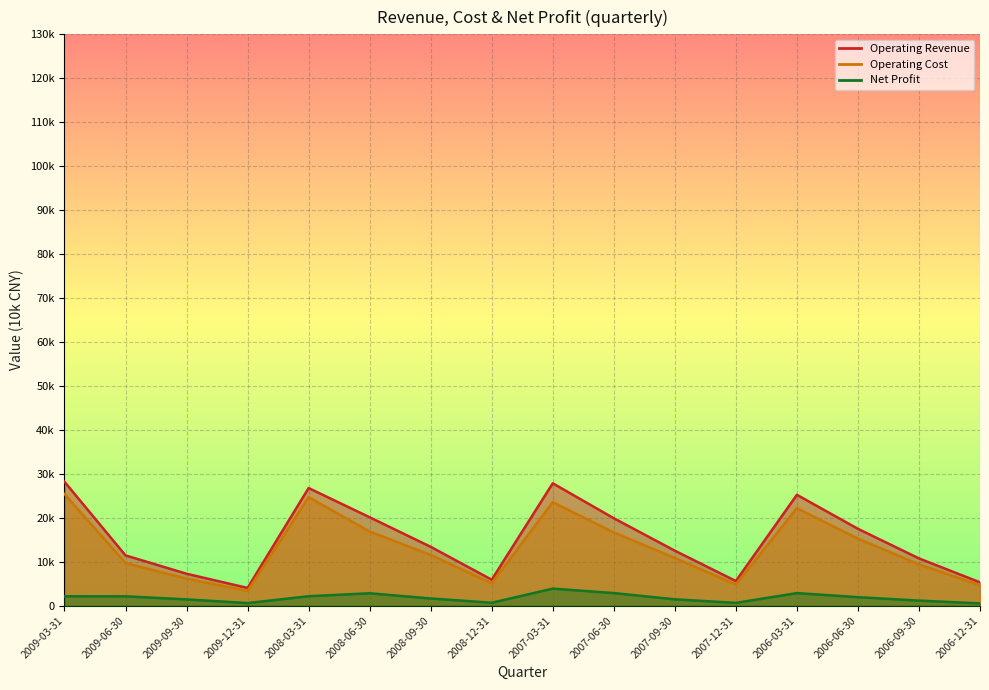

In Net Profit, how many points are higher than both neighbors (excluding endpoints)?

3